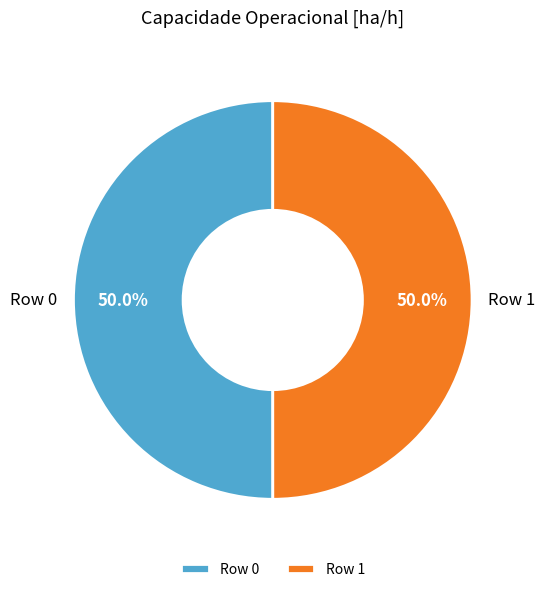

How many slices are in this pie chart?

2